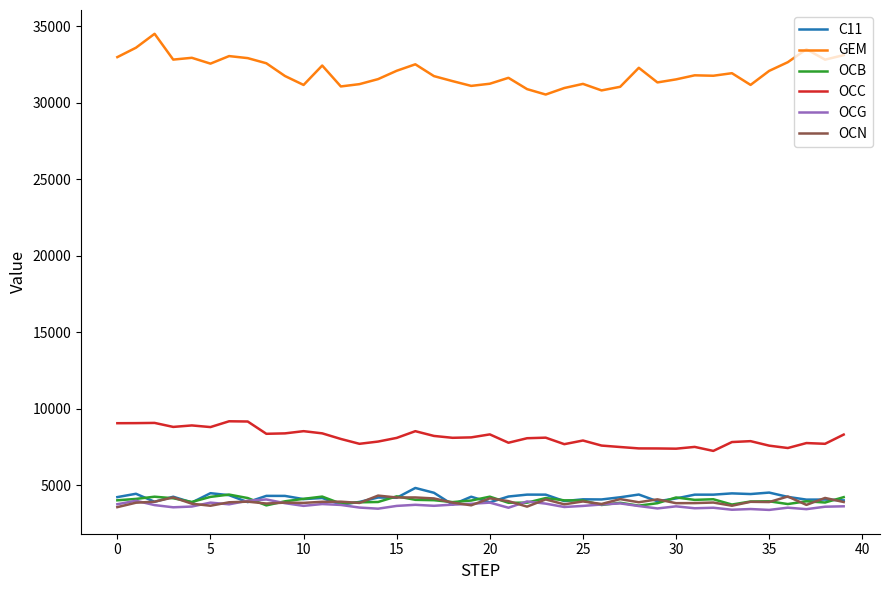

Which series has the largest total across all categories?

GEM